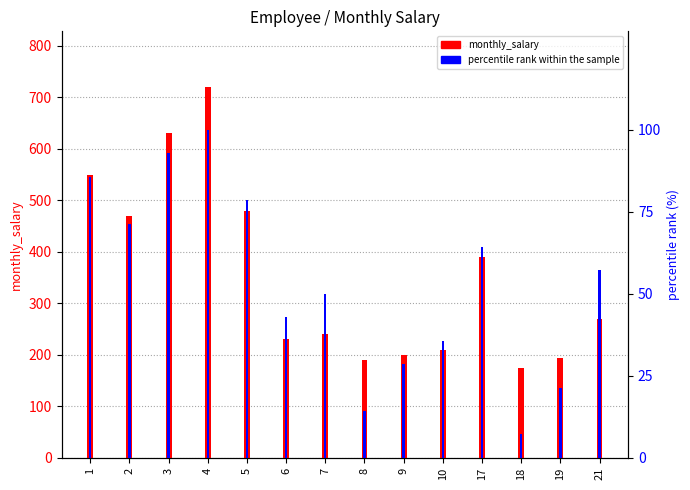

Rank the series by their maximum value, from highest to lowest.

monthly_salary, percentile rank within the sample